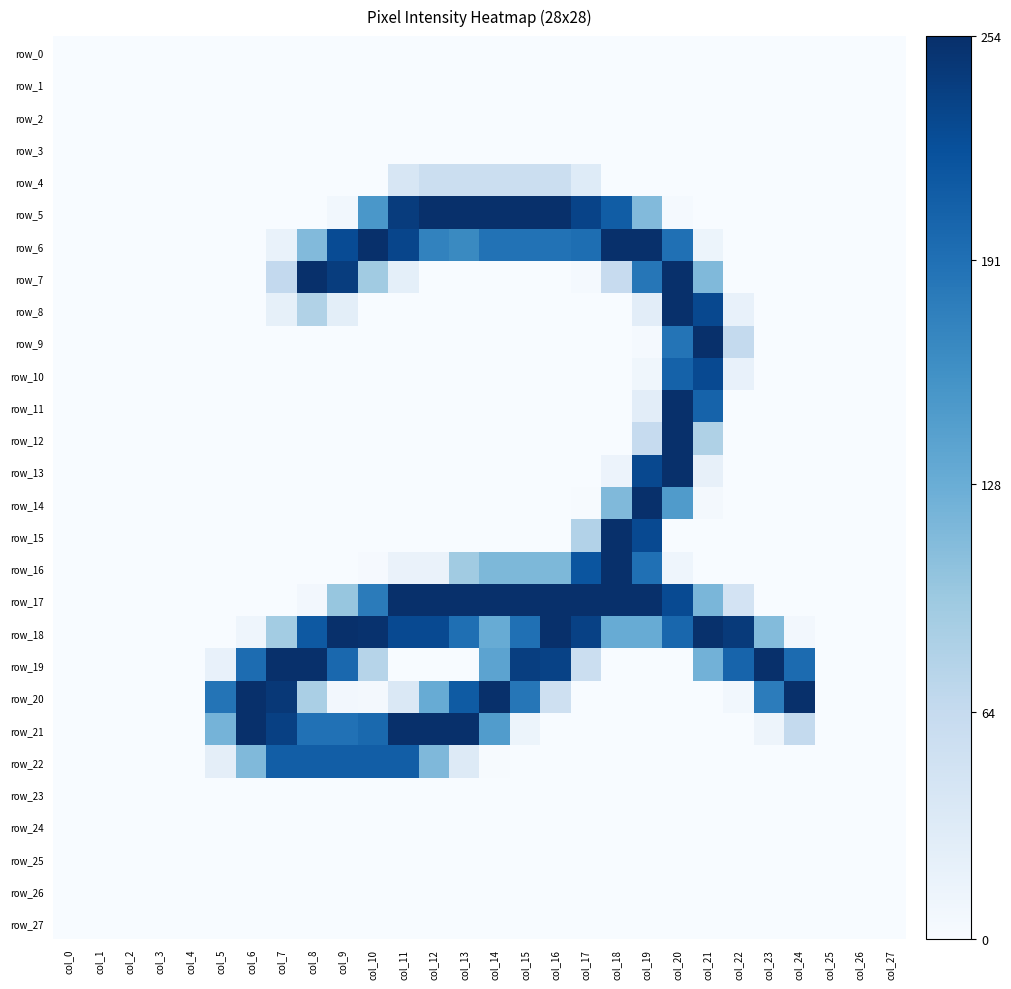

Which category has the highest value in the row_3 series?

col_0